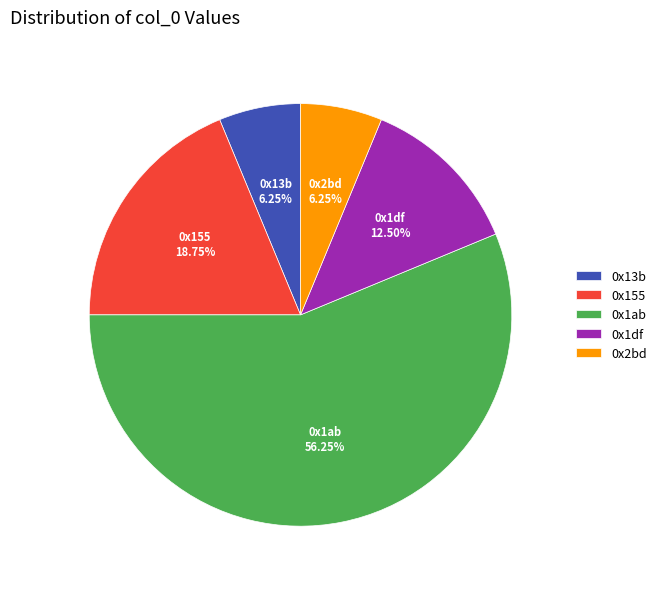

Between 0x1df and 0x155, which is larger?

0x155